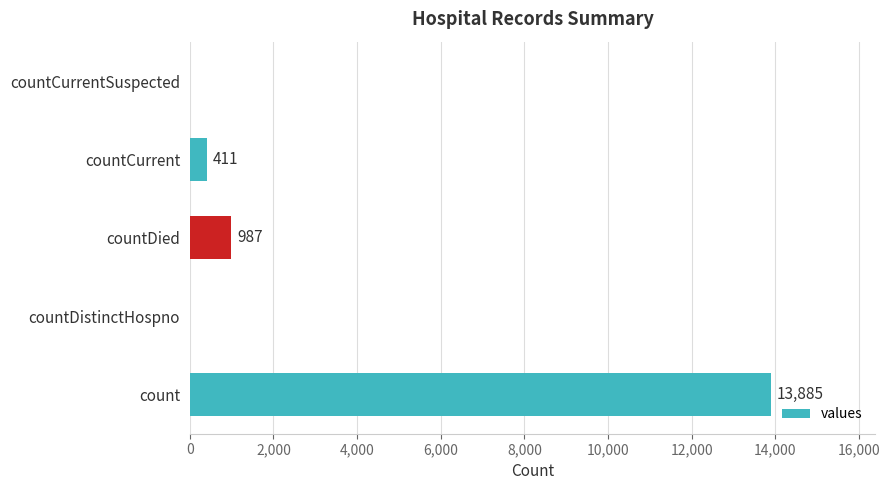

The chart shows a value of 8400 at countDistinctHospno. True or false?

False